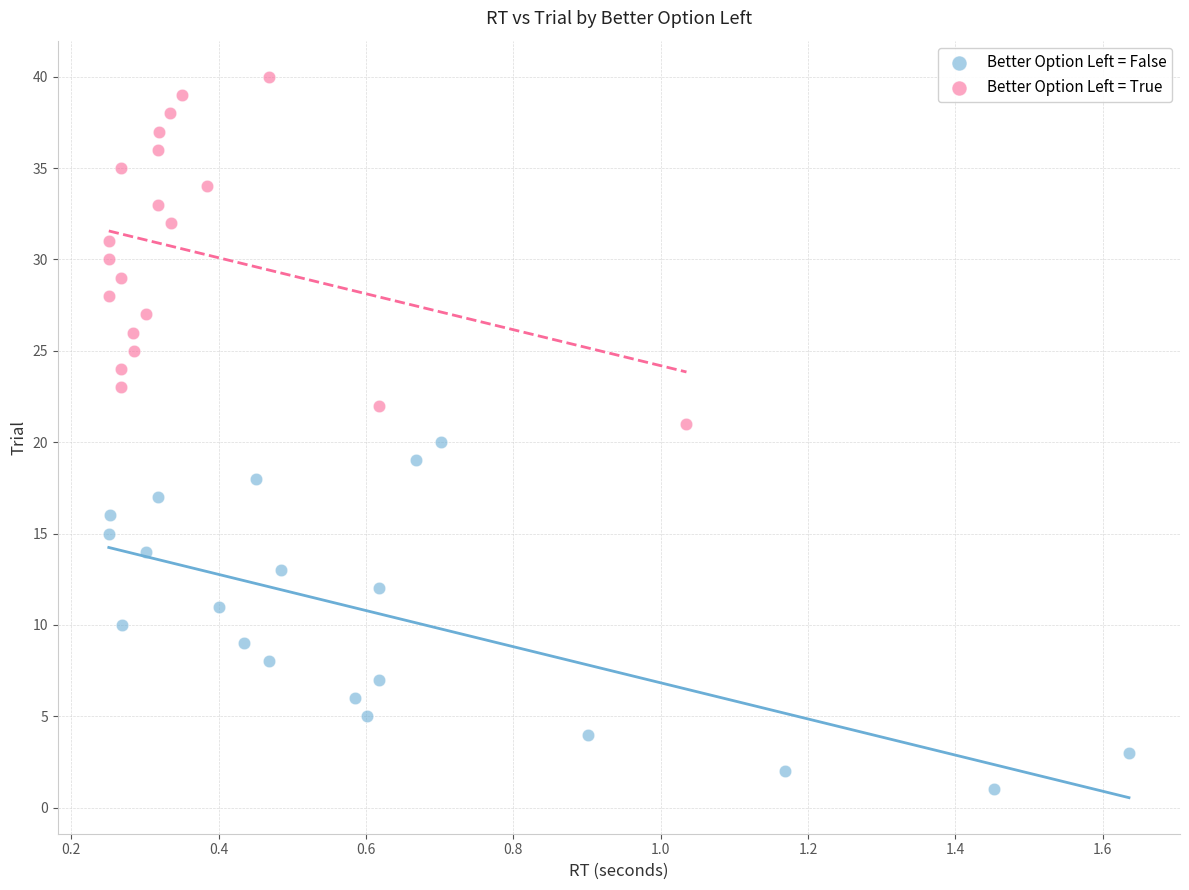

Which series reaches the maximum Y coordinate?

Better Option Left = True